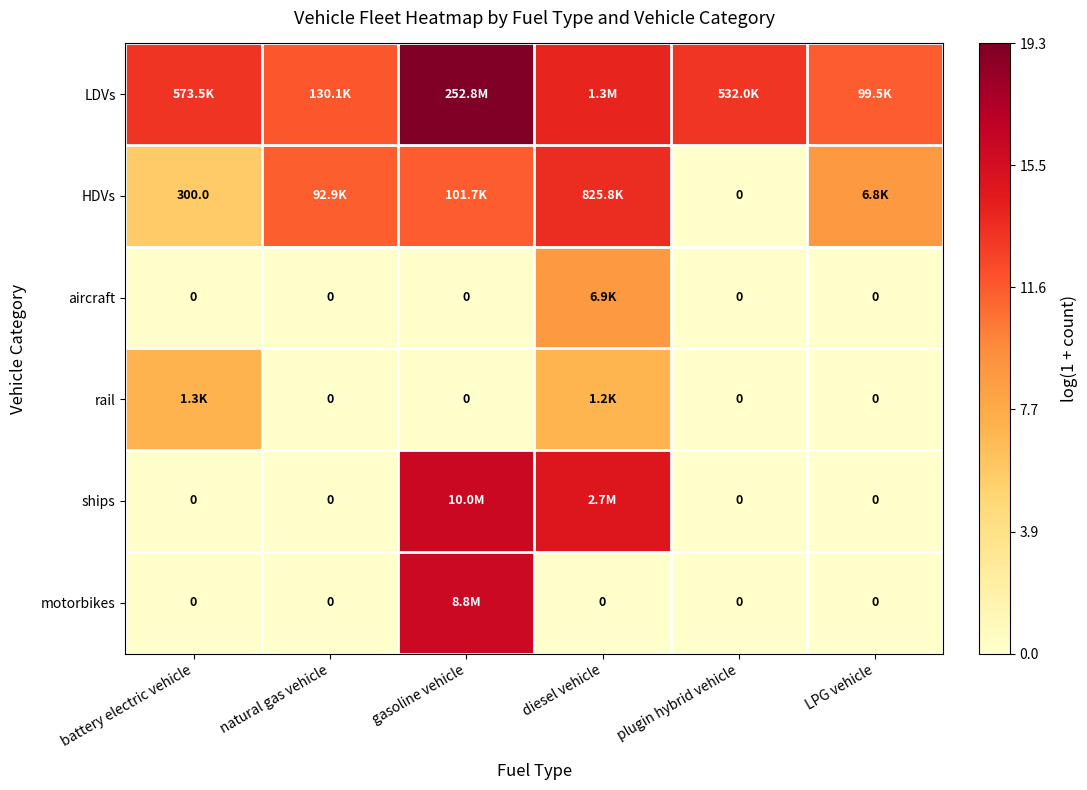

How many series are shown in this chart?

6